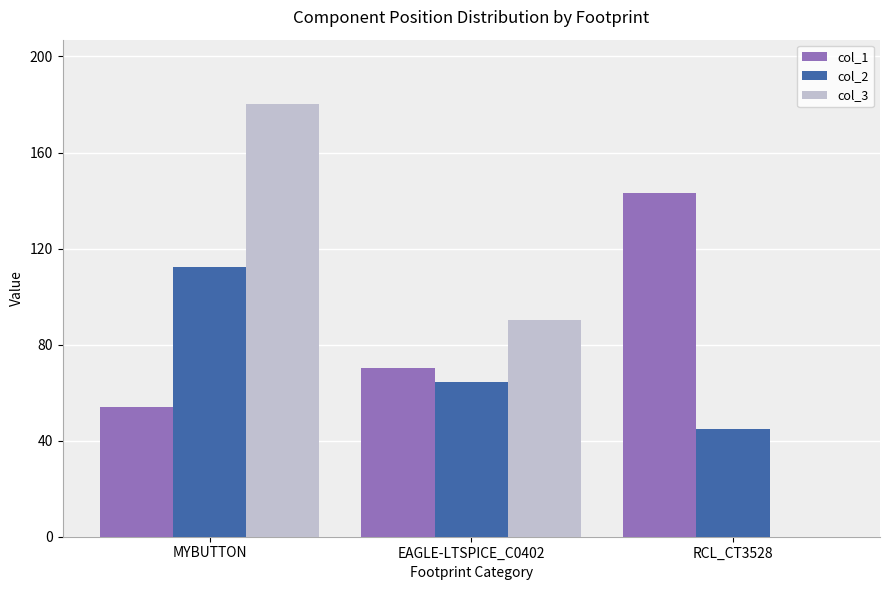

What is the total value across all series at RCL_CT3528?

188.2